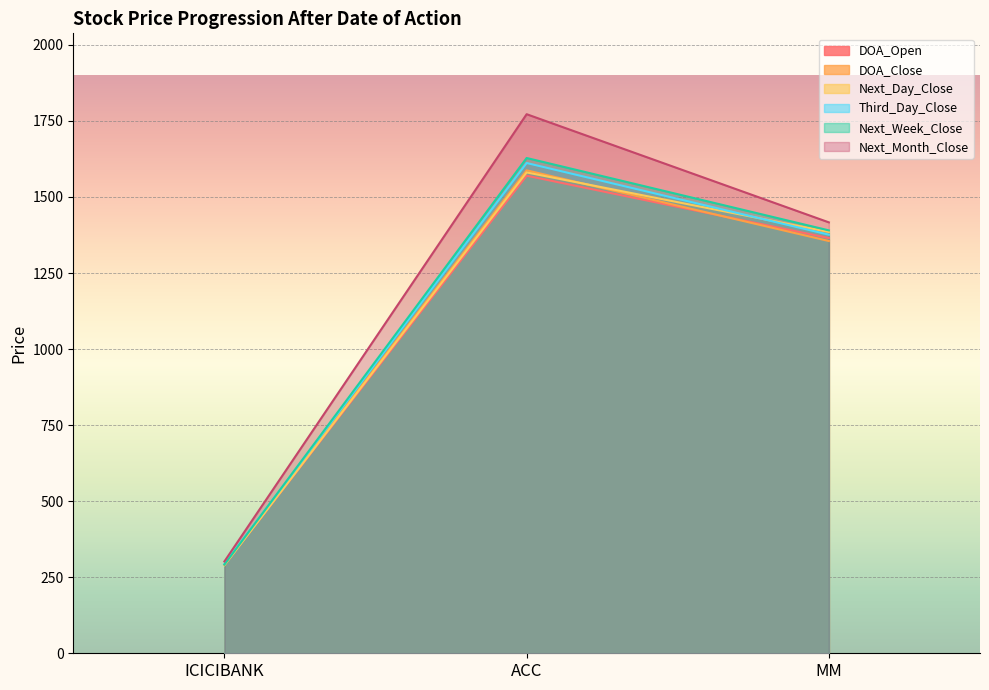

At how many categories does at least one series exceed 1318?

2